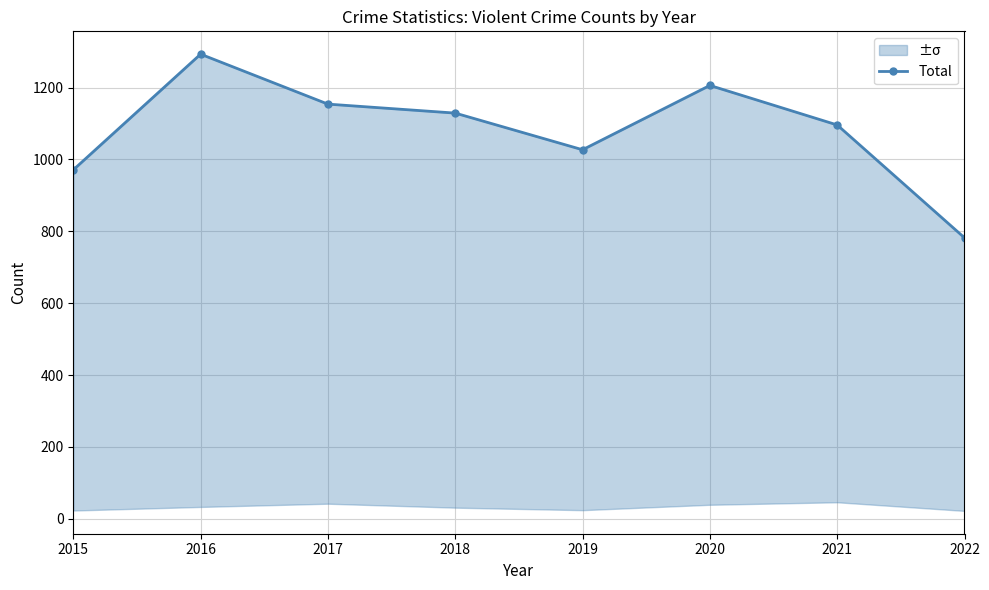

Rank the categories by value from lowest to highest.

2022, 2015, 2019, 2021, 2018, 2017, 2020, 2016